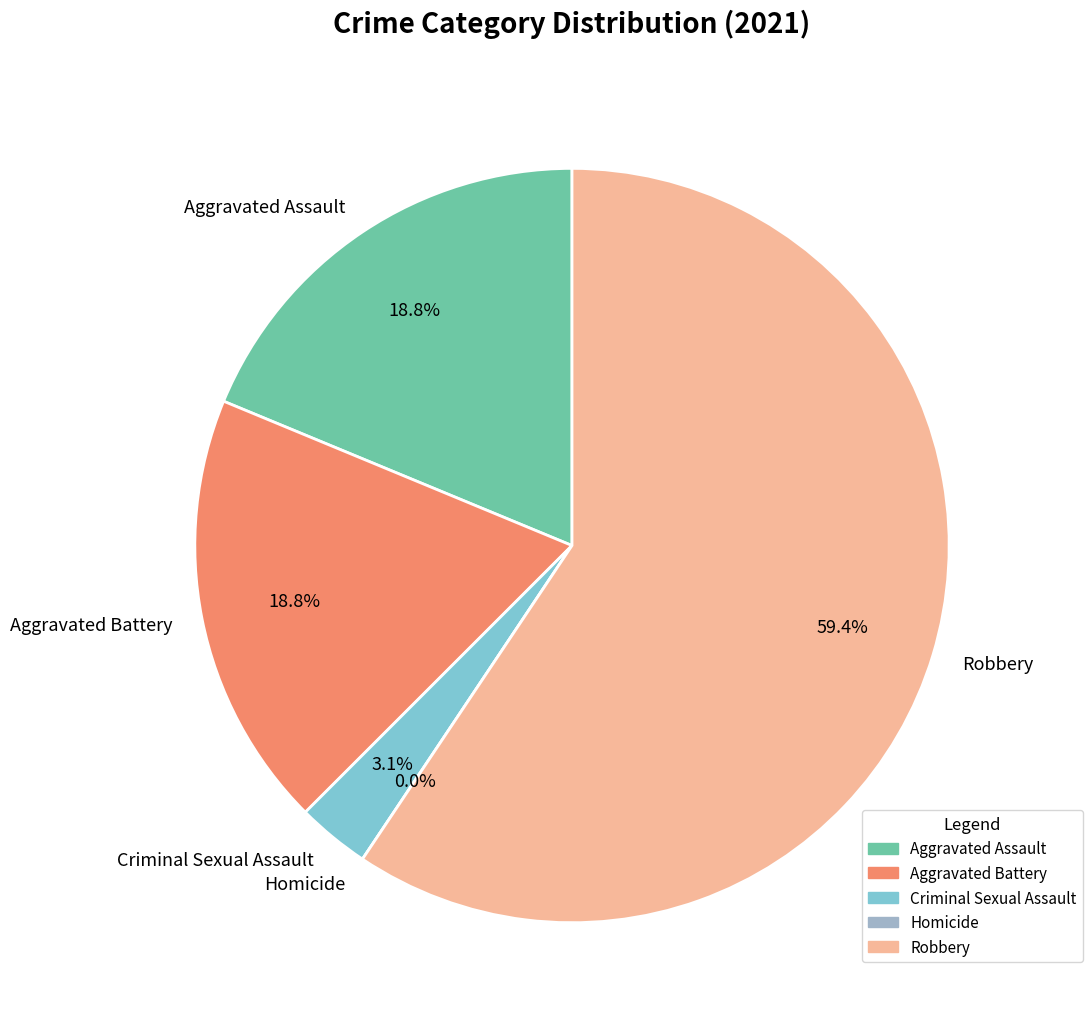

Between Criminal Sexual Assault and Robbery, which is larger?

Robbery